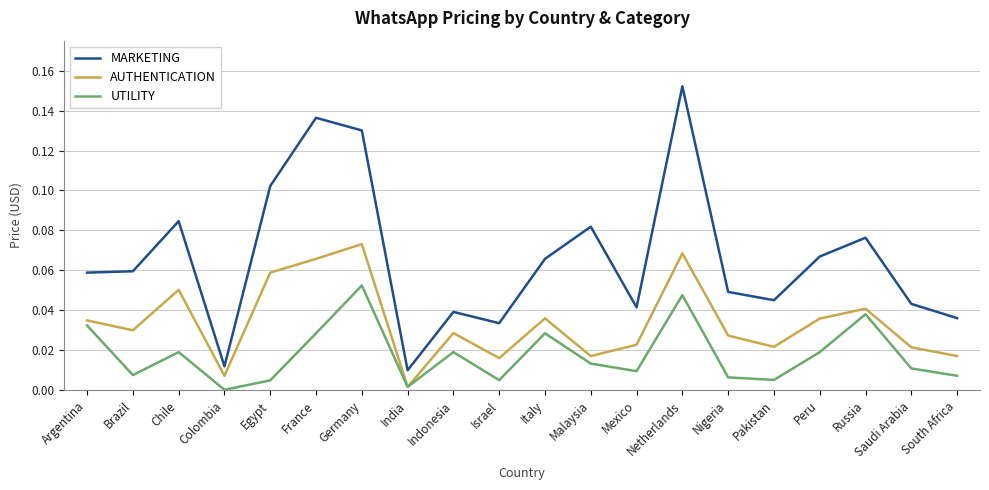

How many lines are shown in the chart?

3